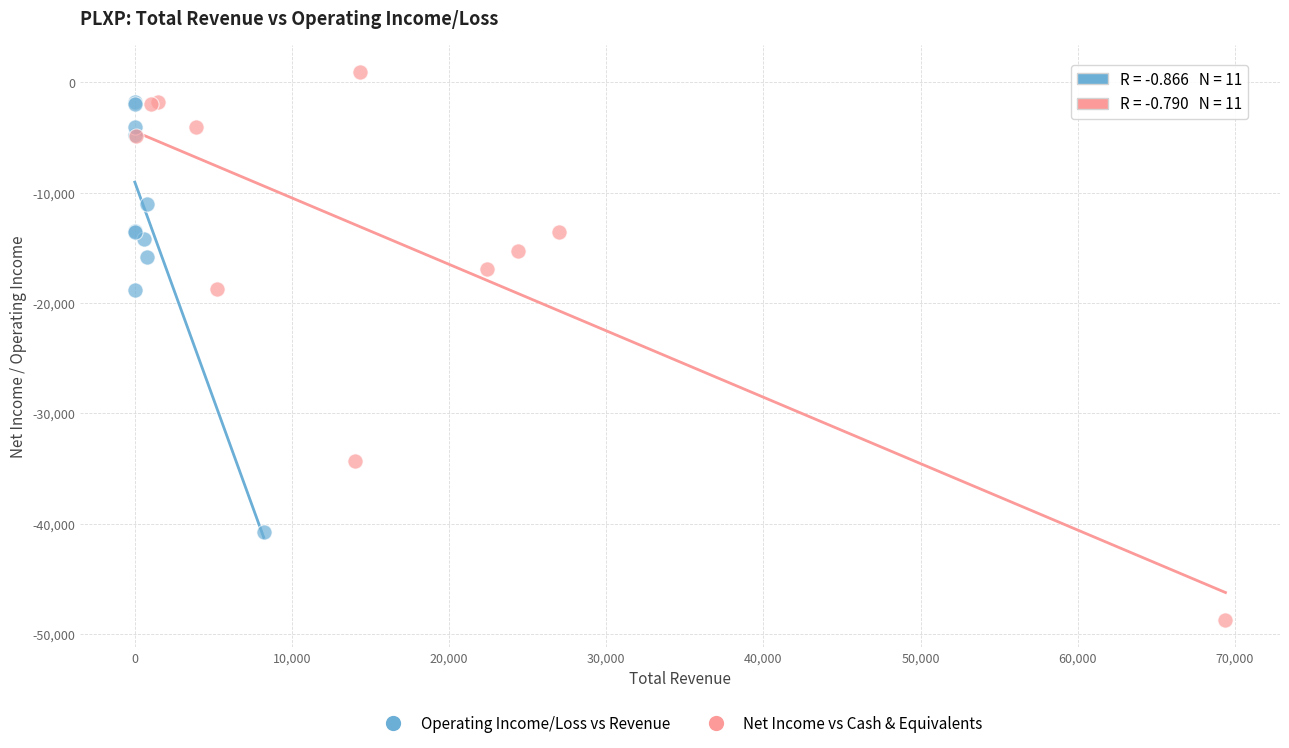

Which series reaches the maximum Y coordinate?

Net Income vs Cash & Equivalents